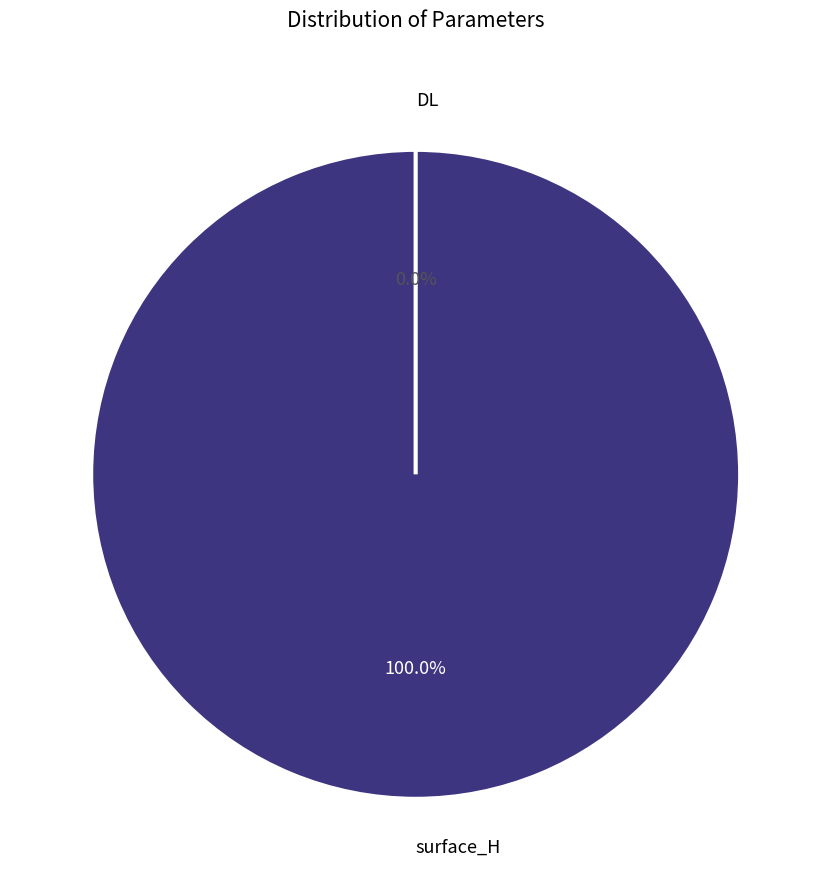

What is the total percentage of surface_H and DL?

100.0%